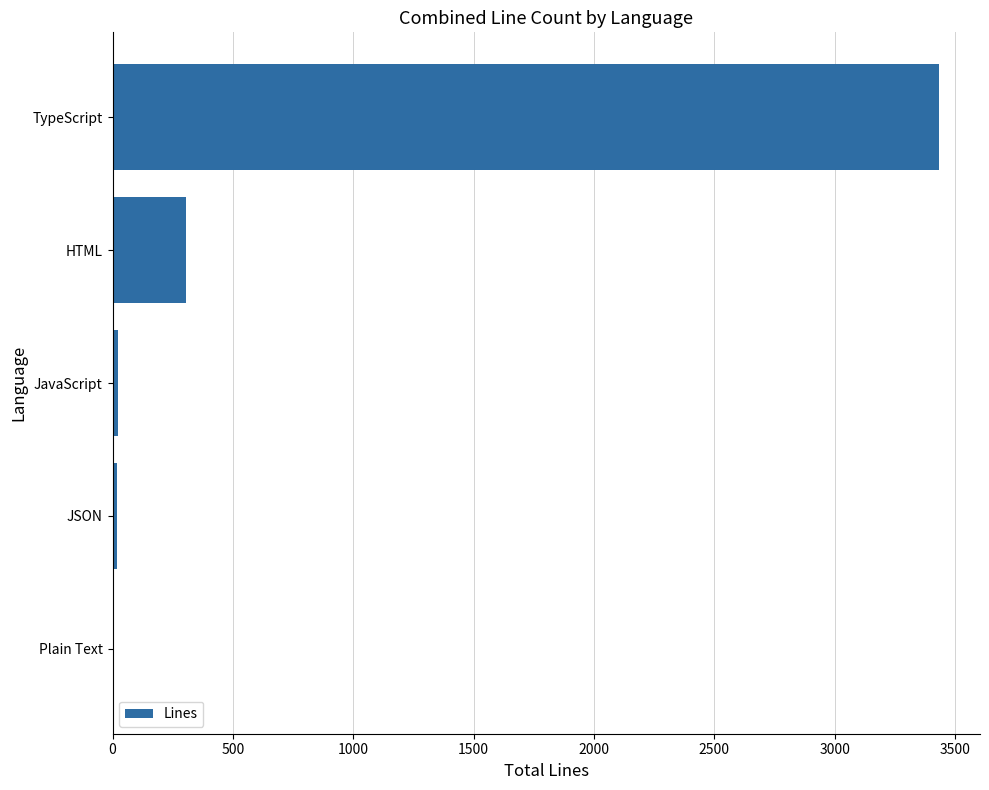

Are the bars horizontal?

Yes